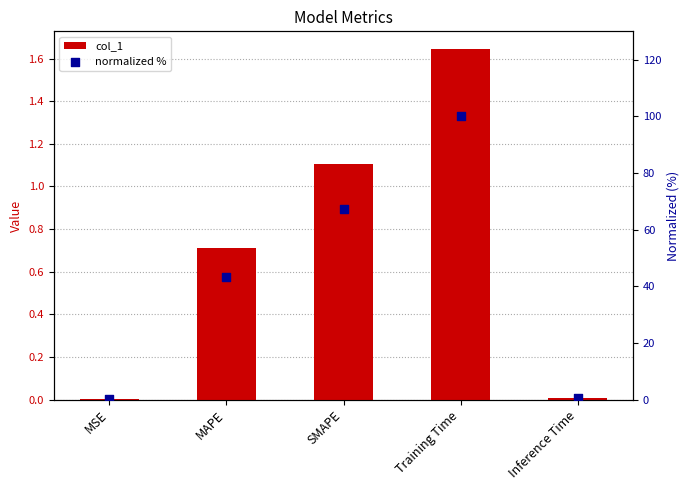

Which series contains the lowest Y value?

col_1